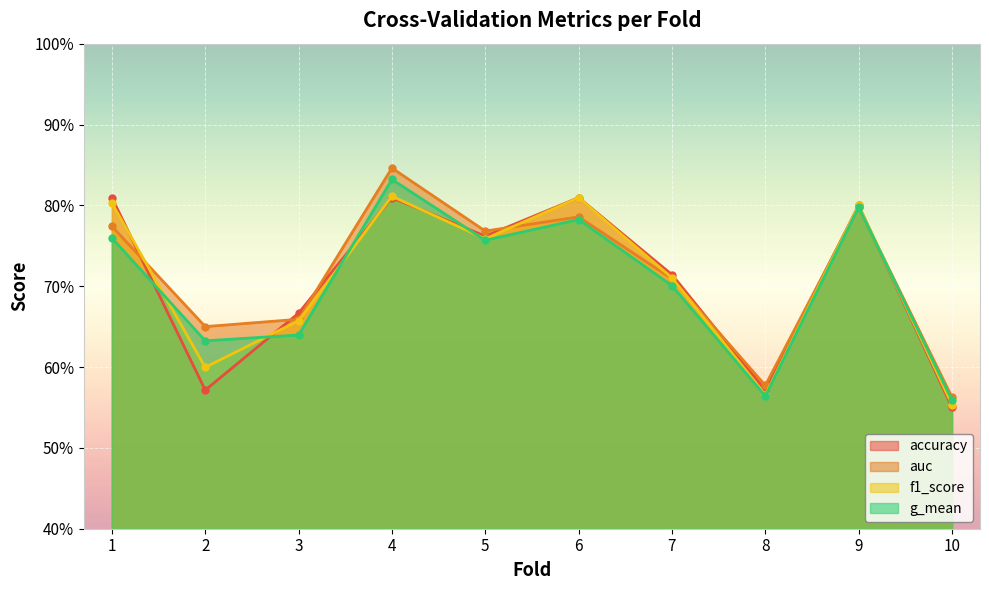

Which series ends up on top after the final intersection of f1_score and g_mean?

g_mean